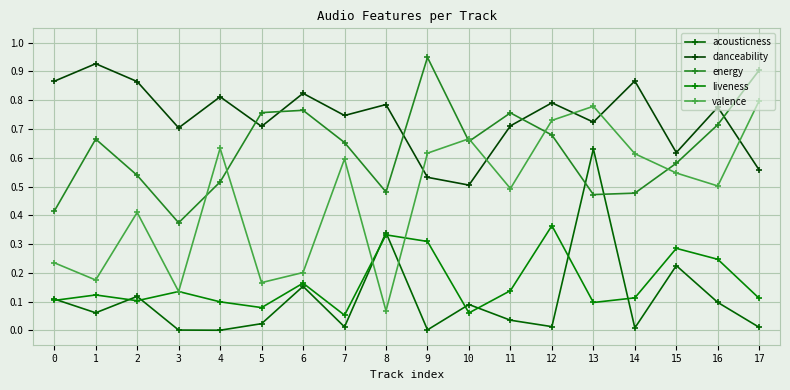

Is the value of acousticness at 10 greater than the value of danceability at 6?

No